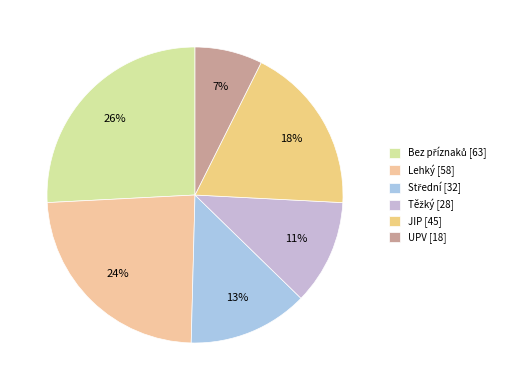

To the nearest percent, what is the difference between the Lehký and JIP slice percentages?

5%